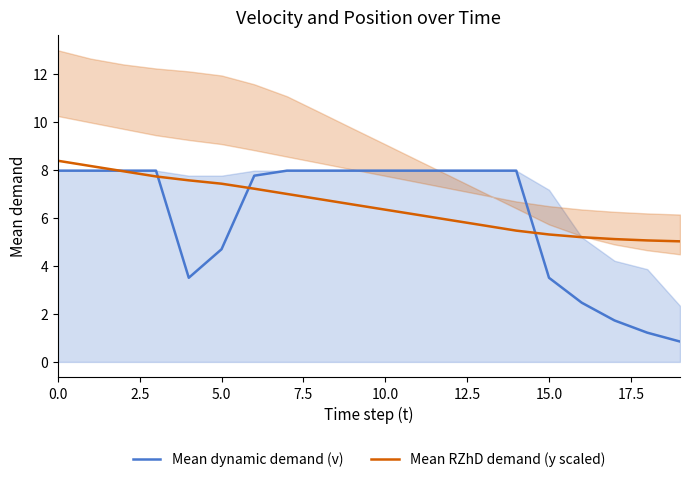

The value of Mean dynamic demand (v) at 11 is 8.0. True or false?

True